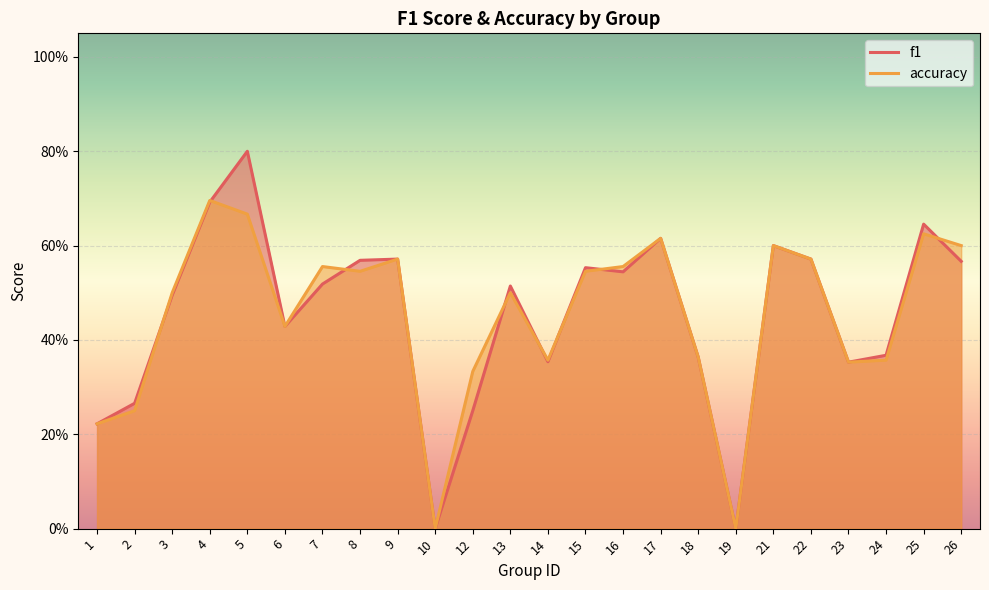

What is the difference between the accuracy values at 23 and 6?

0.1